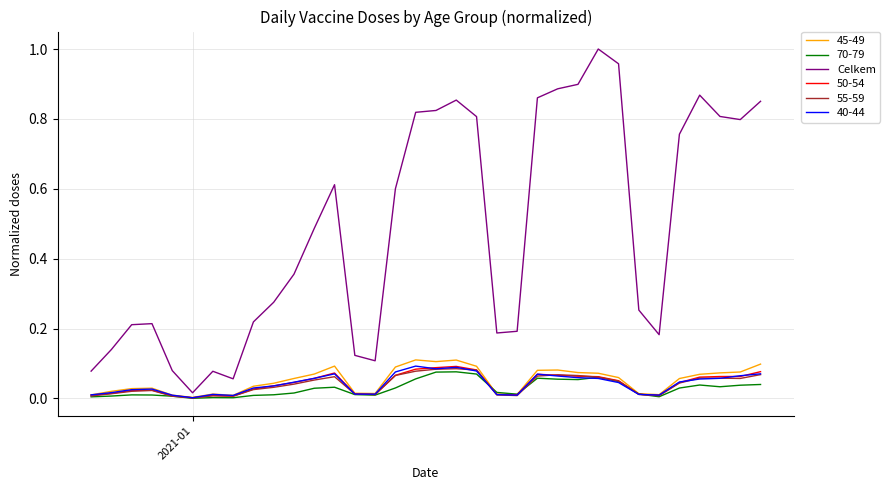

Which series has the largest total across all categories?

Celkem